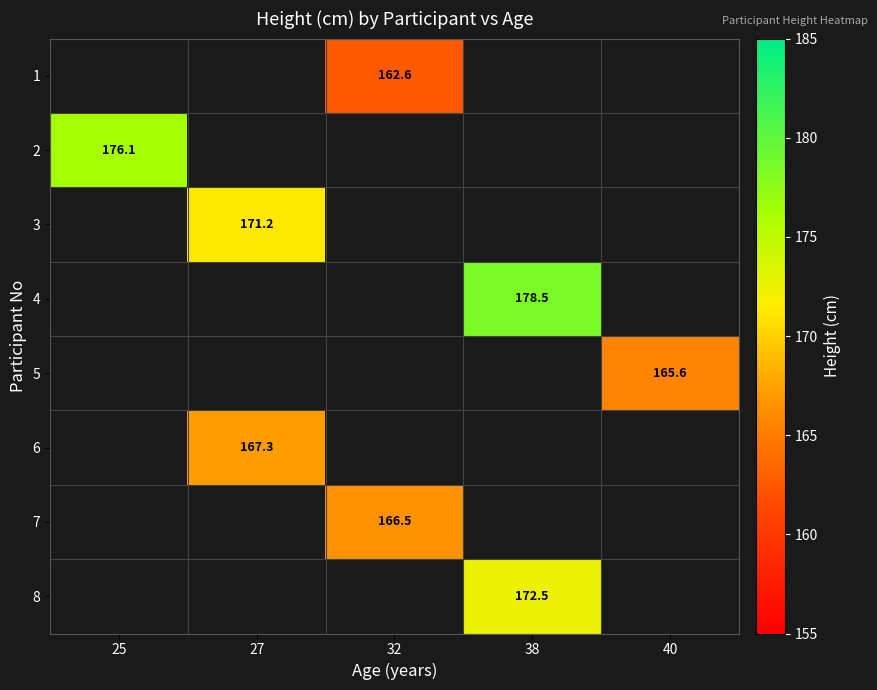

The value of 5 at 40 is 165.6. True or false?

True